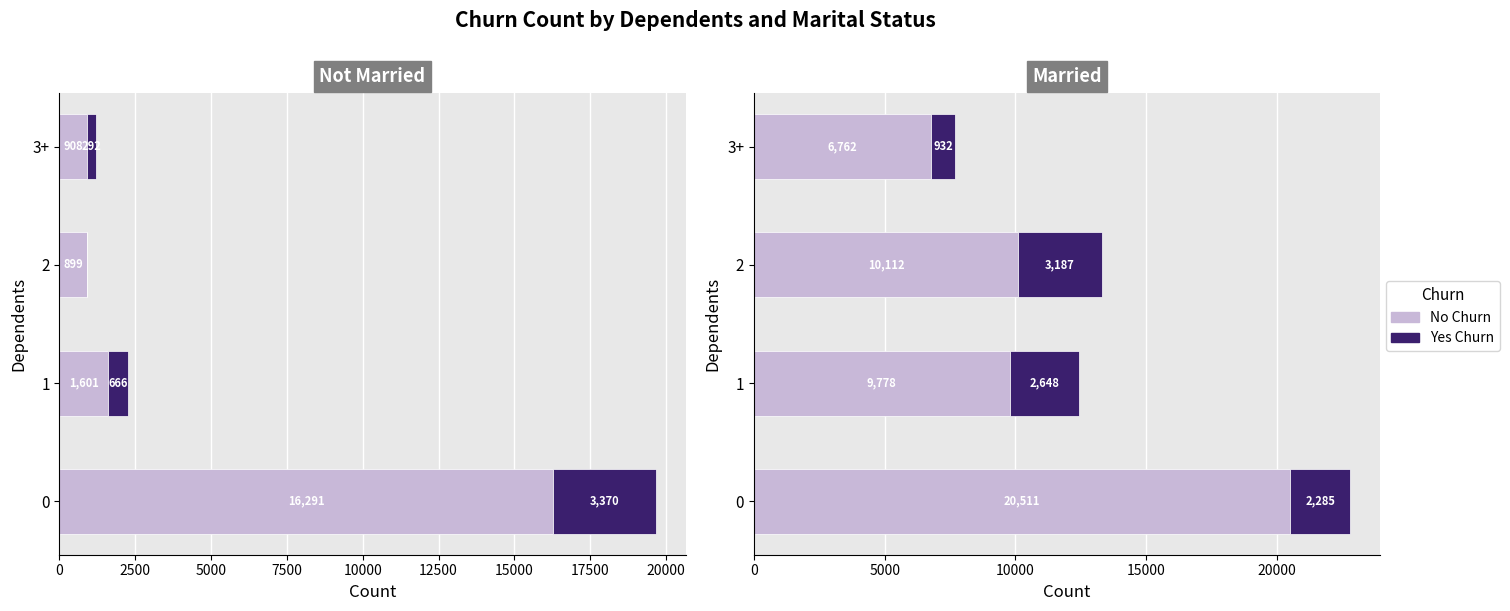

What is the greatest value displayed?

20511